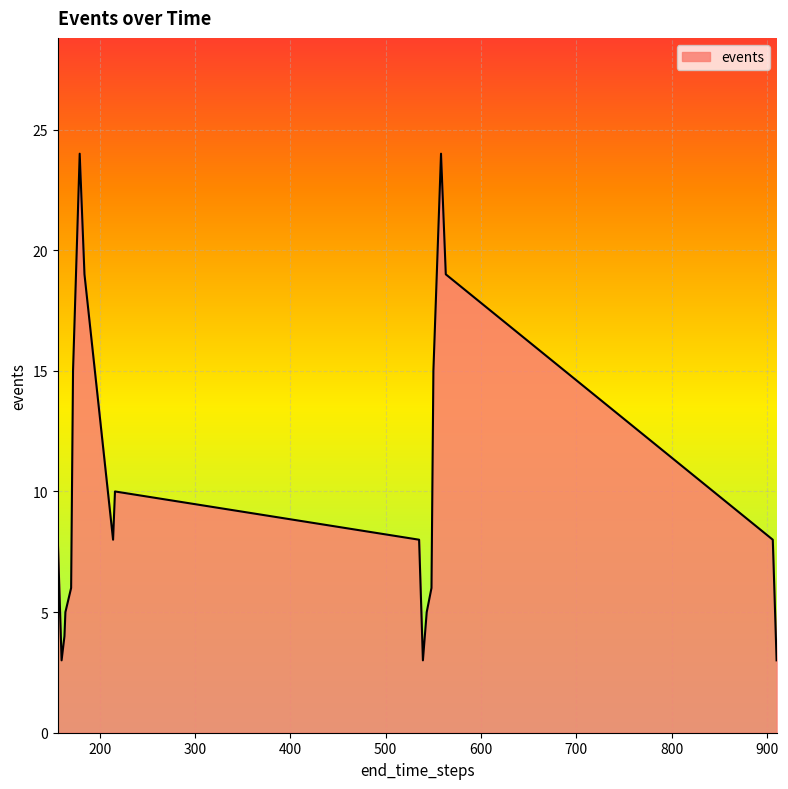

What is the difference between the maximum and minimum values?

21